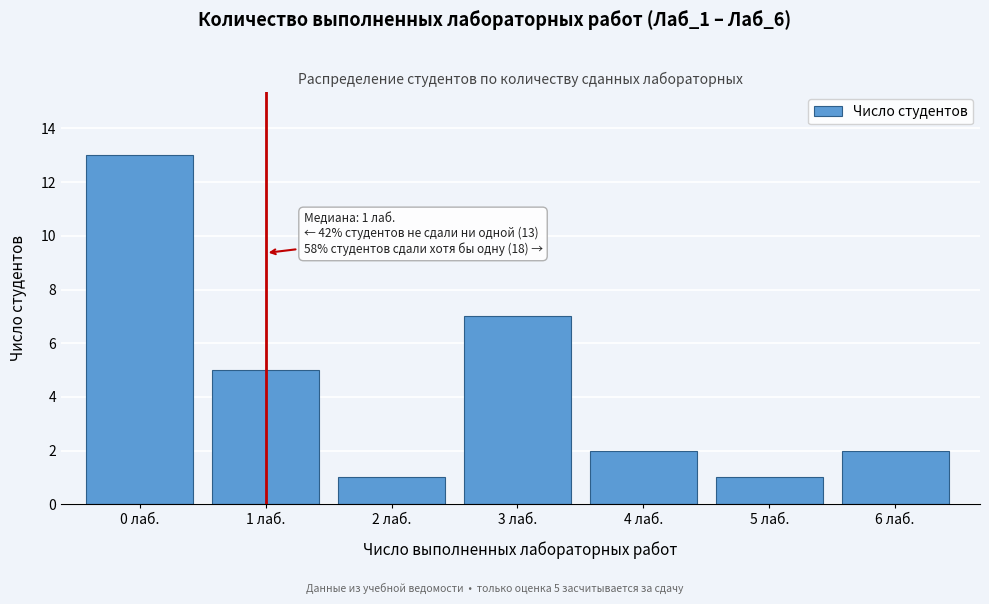

Reading right to left, list all the values displayed in this chart.

2	1	2	7	1	5	13